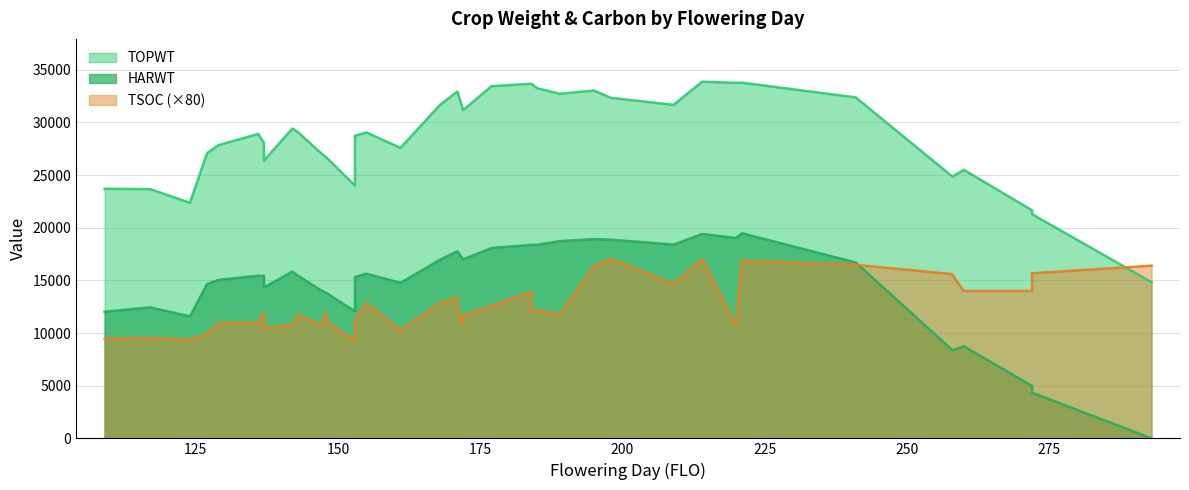

What is the total value across all series at 153?

36187